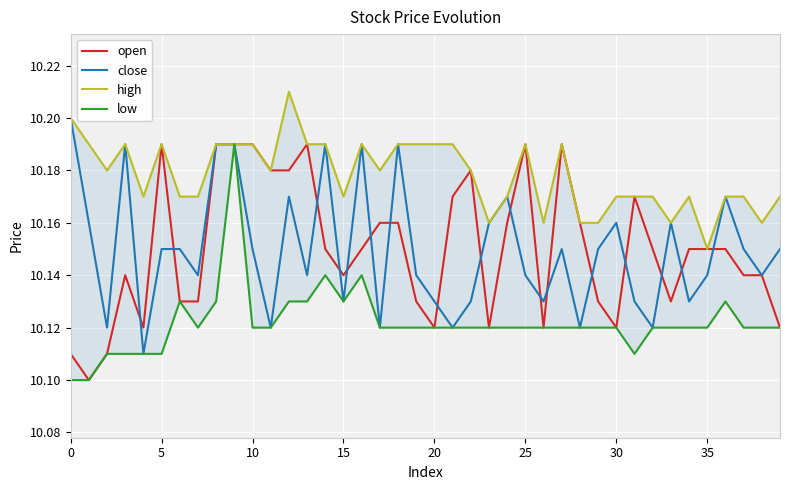

What is the difference between the highest and lowest values at 35?

0.1